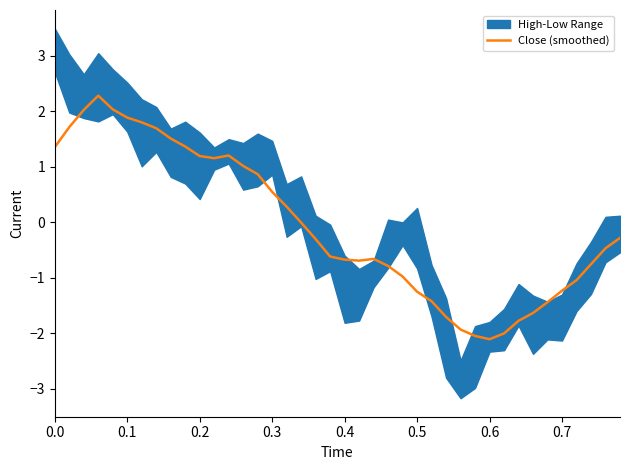

What is the minimum value shown in the chart?

-2.1